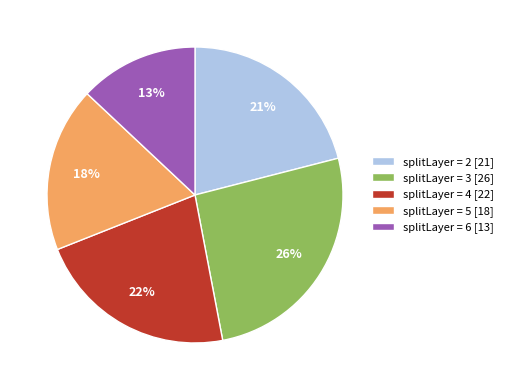

Rank the categories by value from lowest to highest.

splitLayer = 6 [13], splitLayer = 5 [18], splitLayer = 2 [21], splitLayer = 4 [22], splitLayer = 3 [26]